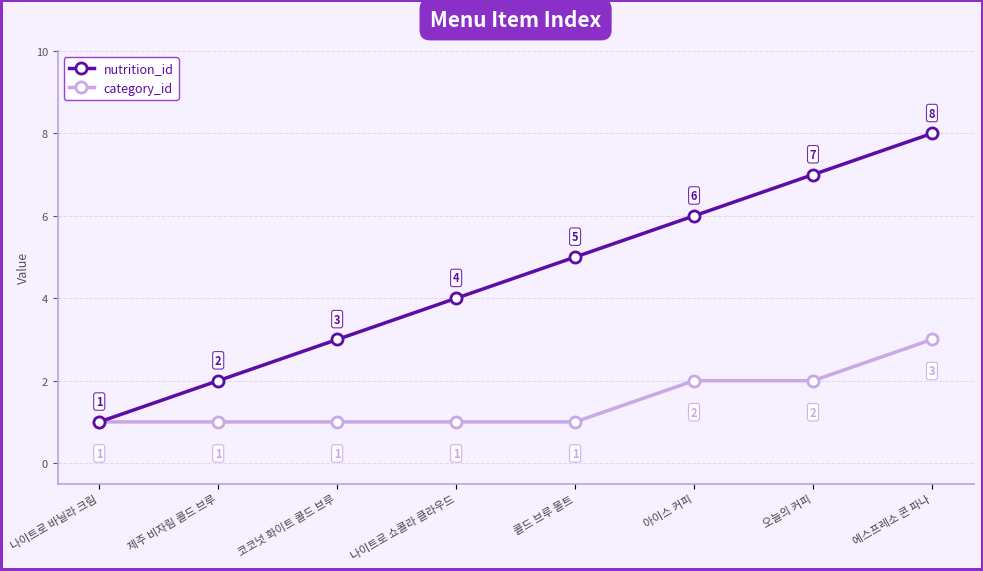

What is the maximum value for nutrition_id?

8